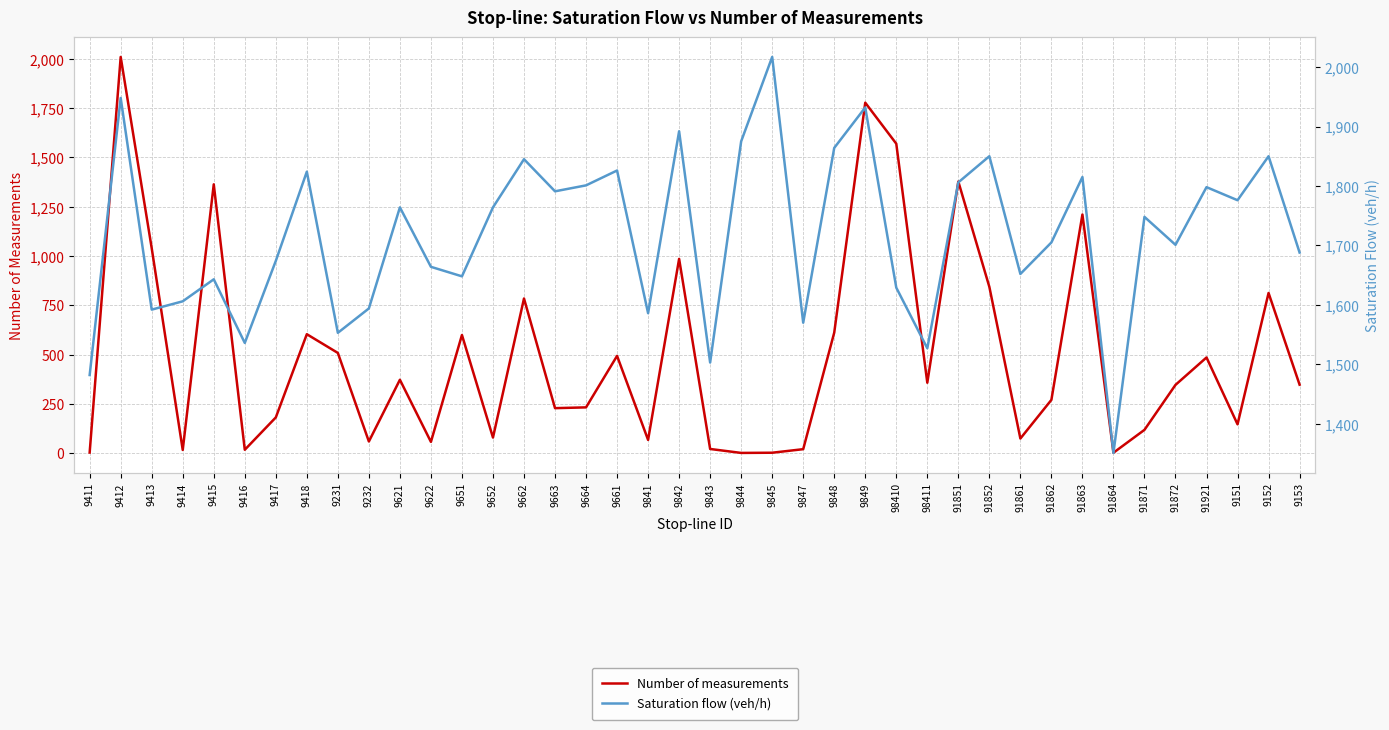

What is the sum of the Number of measurements values at 9417 and 9844?

182